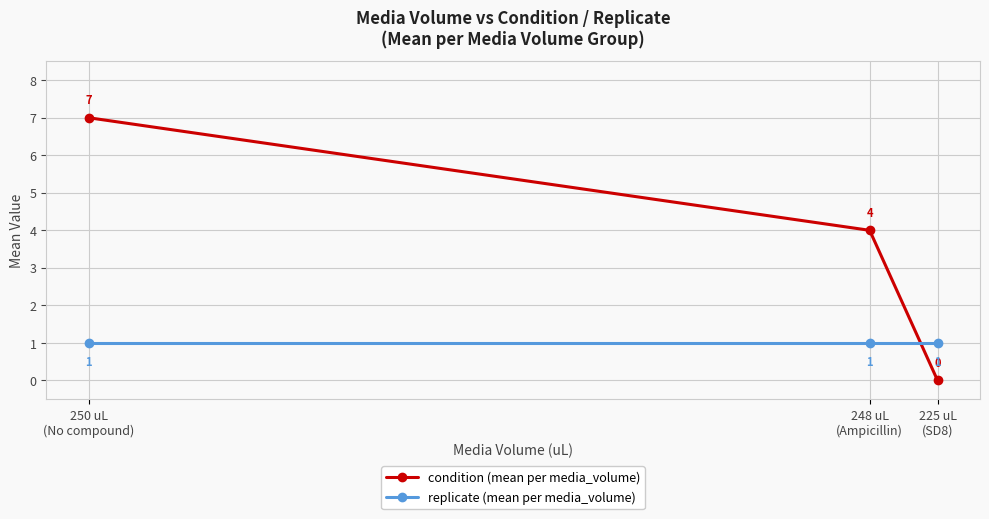

At 248 uL
(Ampicillin), list the series in order from largest to smallest.

condition (mean per media_volume), replicate (mean per media_volume)